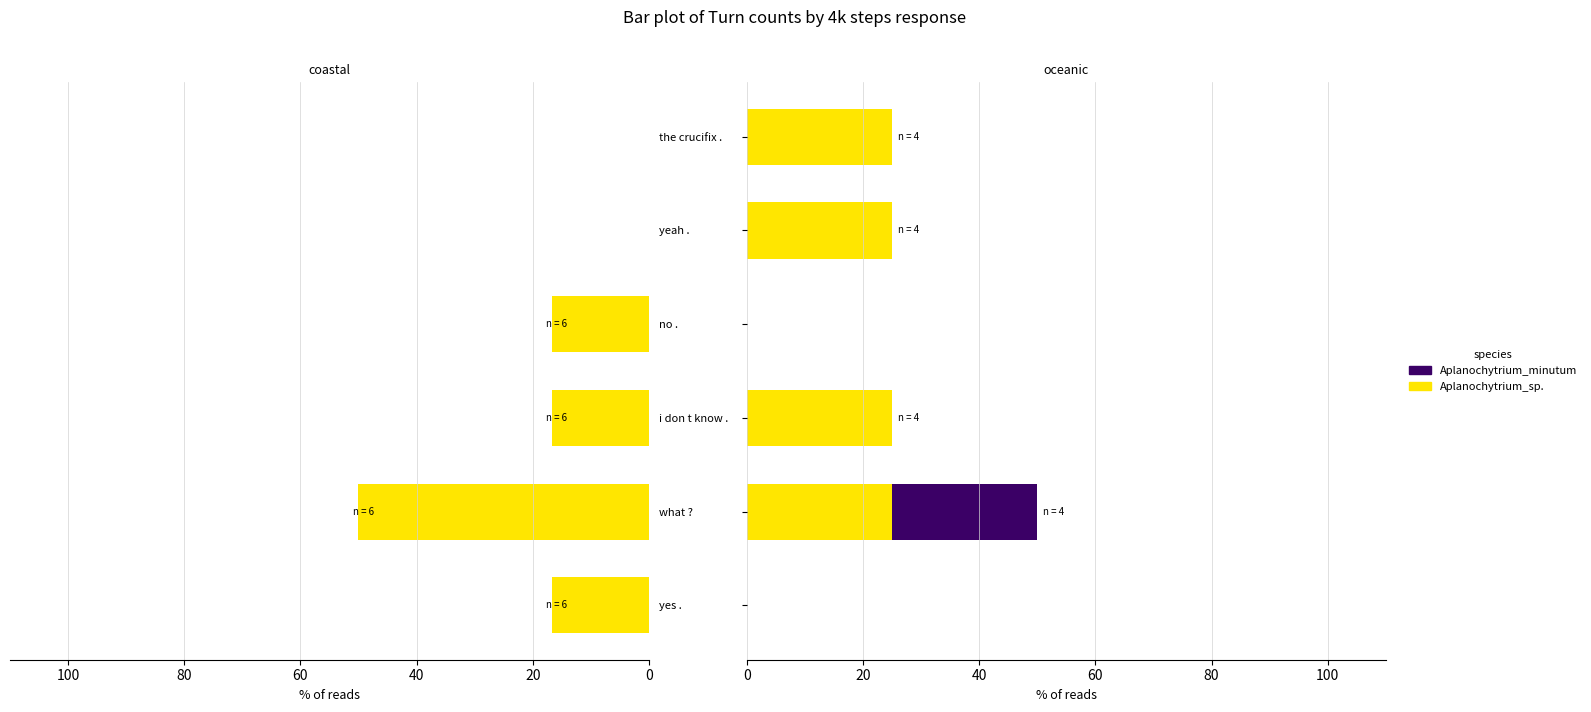

What is the difference between the second highest and second lowest values in the Aplanochytrium_sp. series?

25